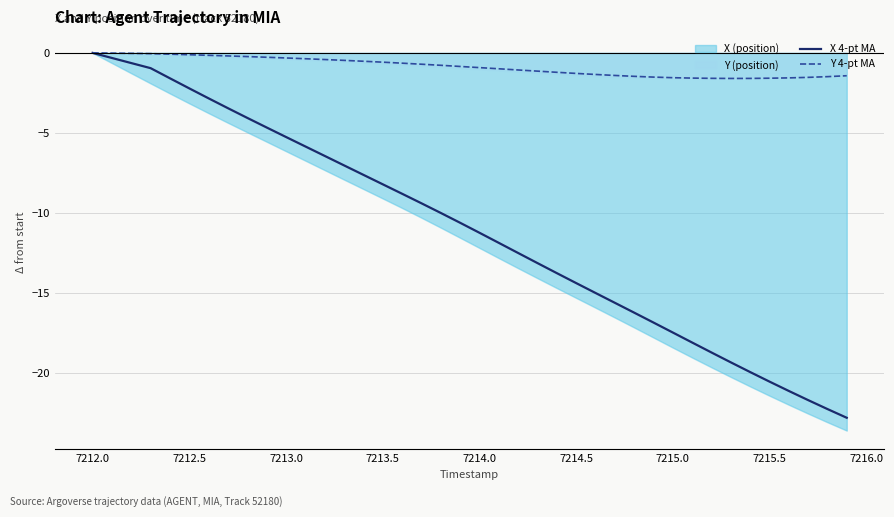

Is the value of Y 4-pt MA at 7212.0 greater than the value of X 4-pt MA at 7213.5?

Yes